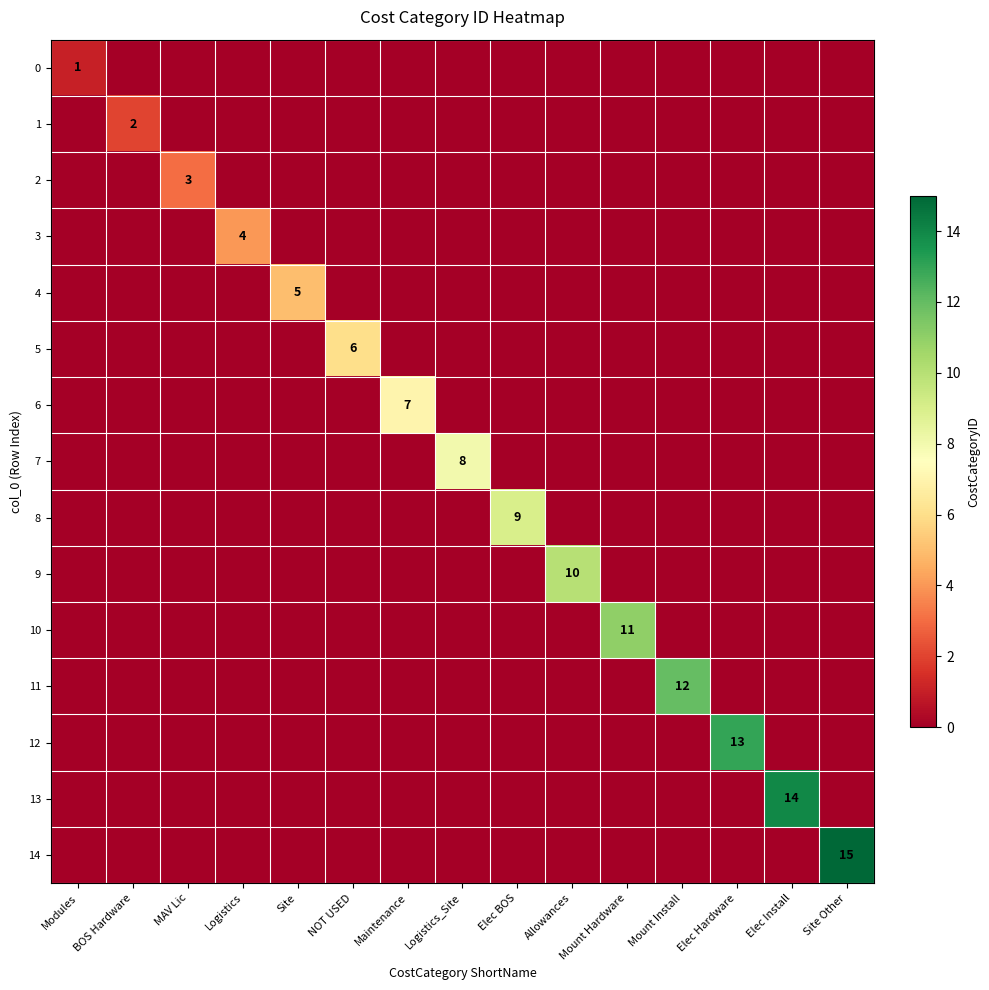

How many values in the 6 series exceed 0?

1